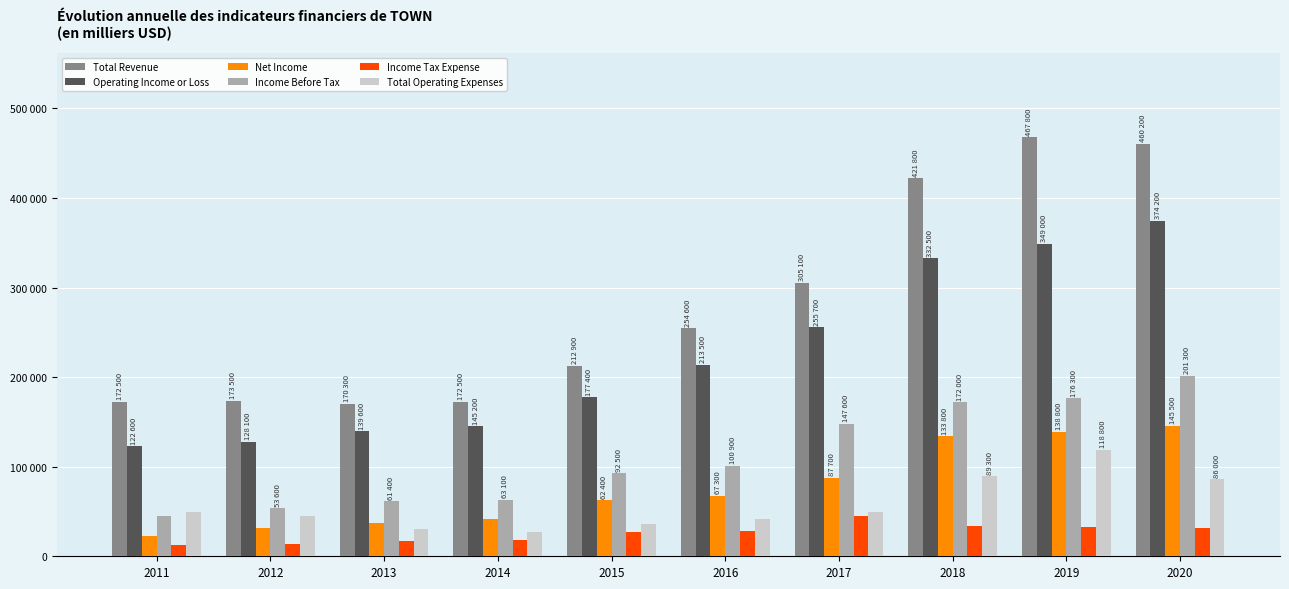

Does the chart contain stacked bars?

No